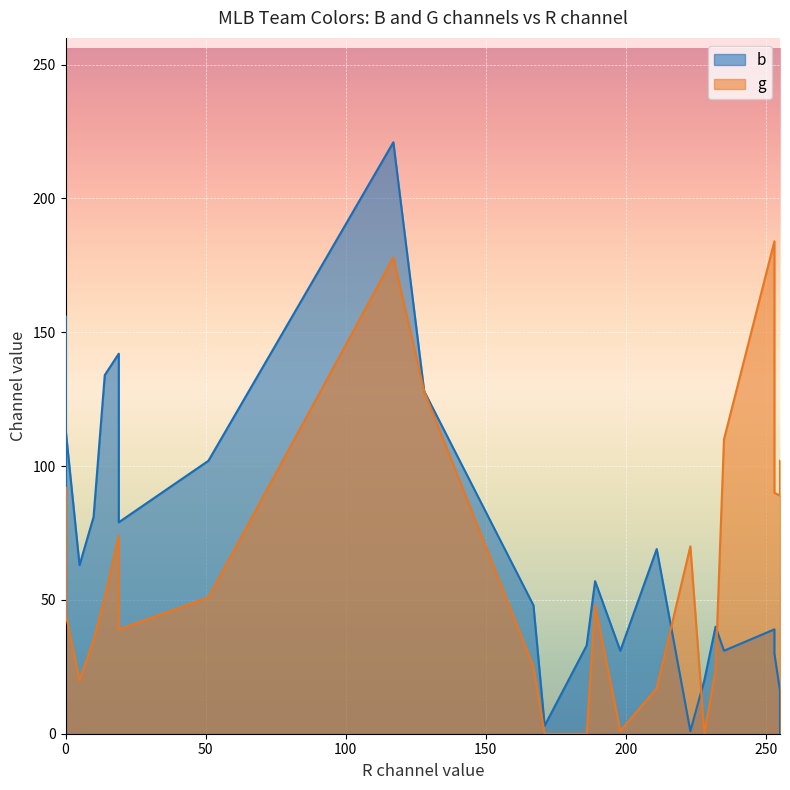

List the series in order of their peak value, lowest first.

g, b